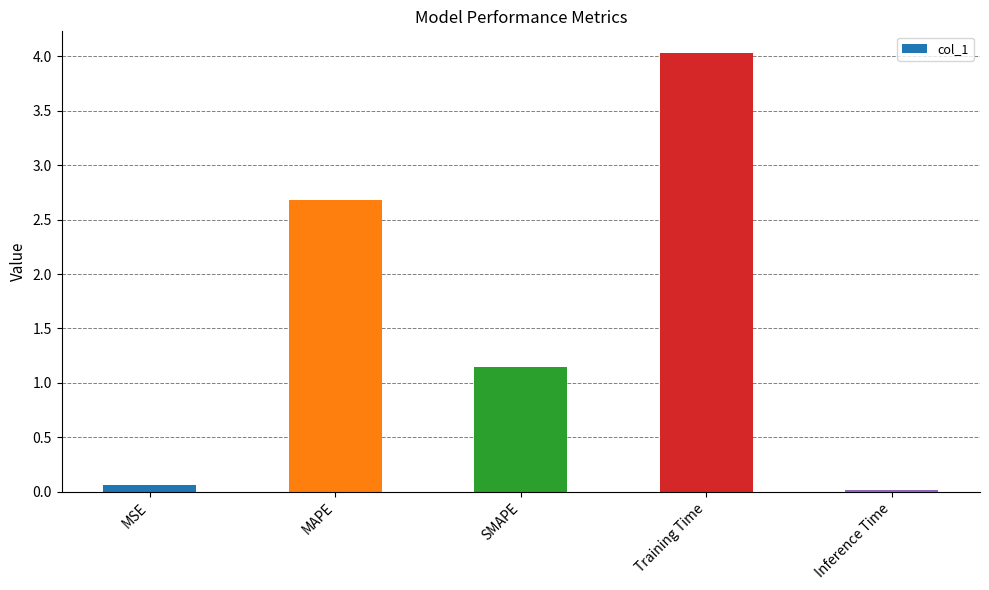

The chart shows a value of 0.1 at MSE. True or false?

True